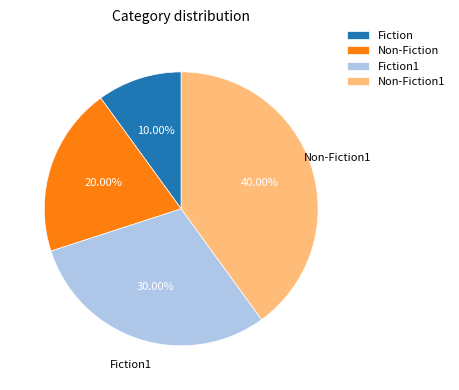

Is there any slice that represents more than half of the pie?

No